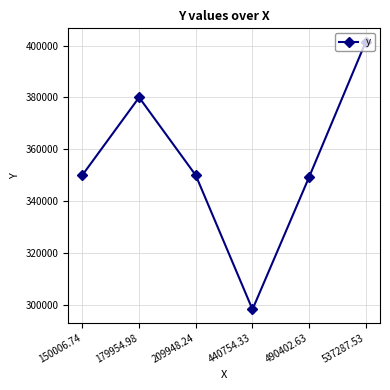

What is the change in value from 150006.74 to 179954.98?

+29904.1